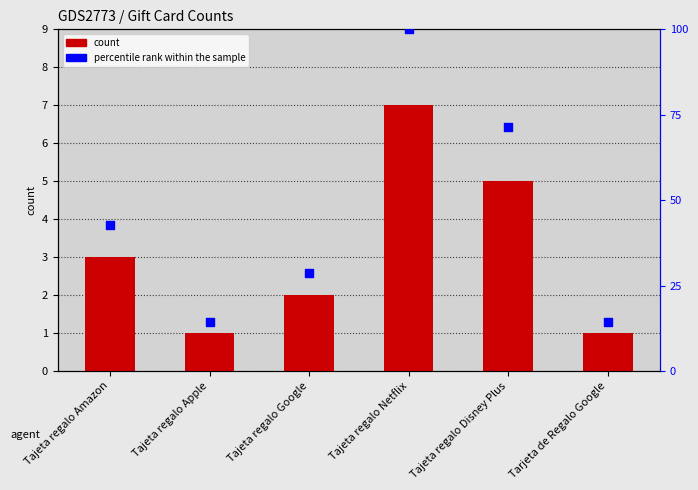

Which series has the largest Y range (max minus min)?

percentile rank within the sample